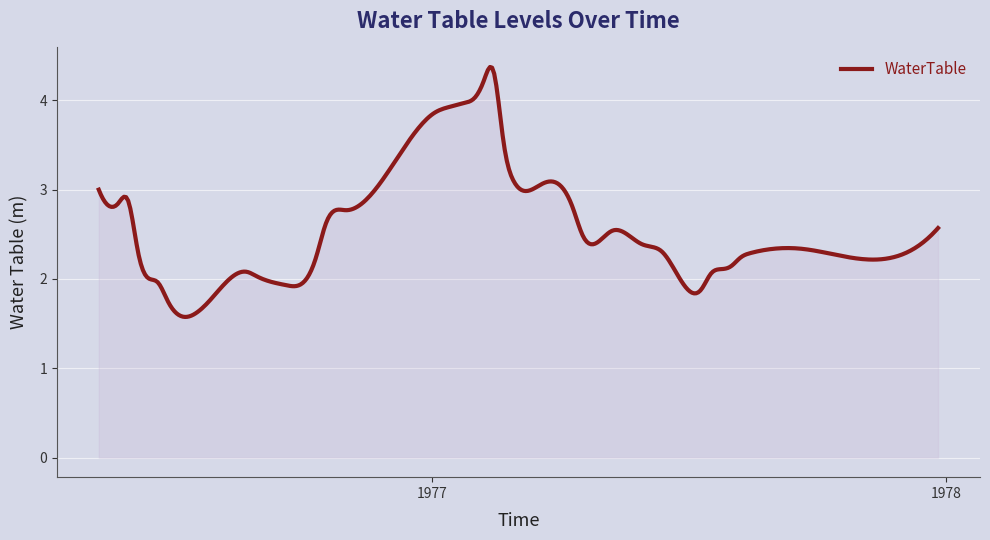

True or false: the data has more than 2 interior local peaks.

True